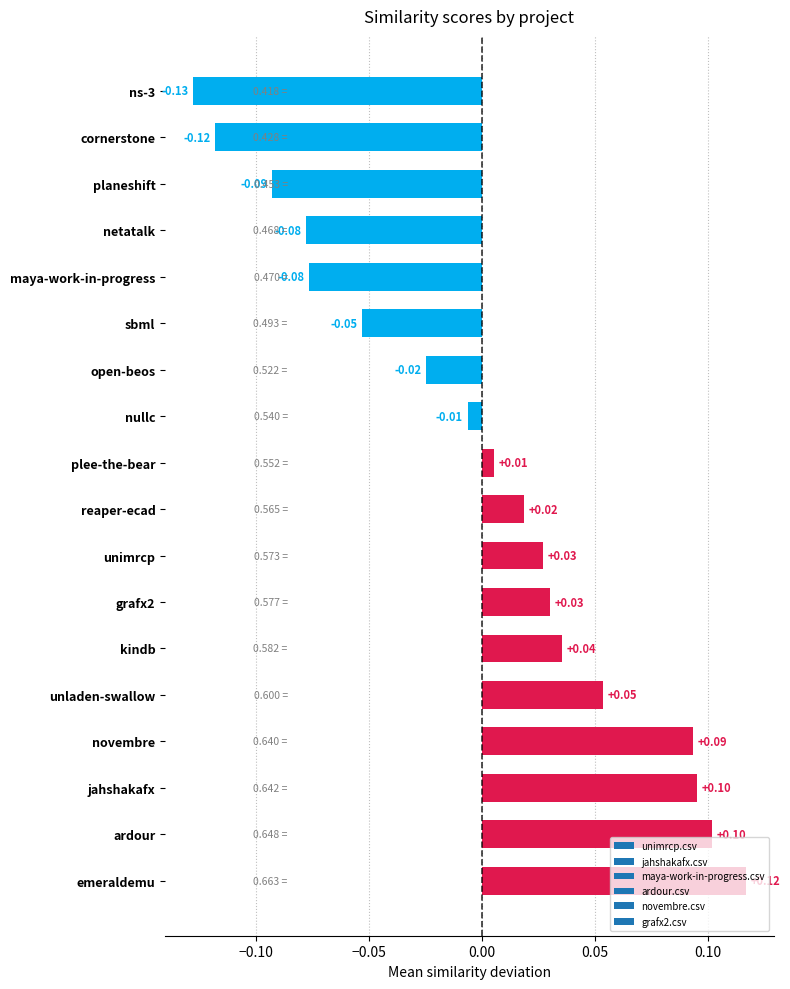

Between grafx2 and plee-the-bear, which is larger?

grafx2